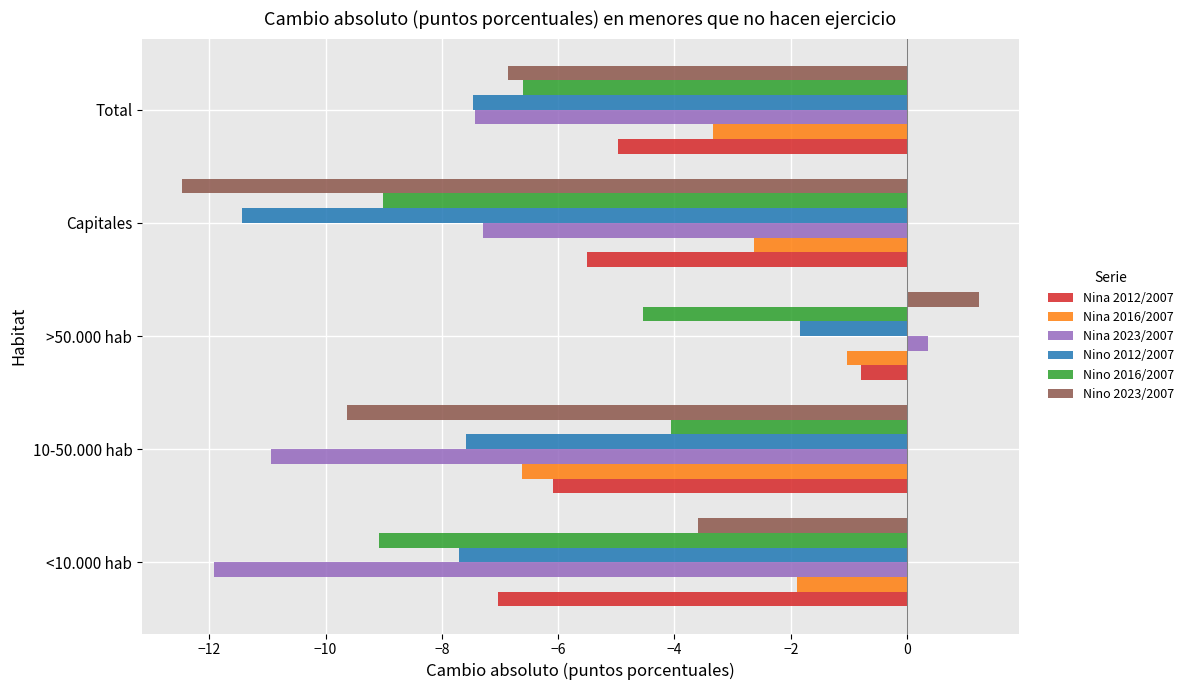

True or false: Nino 2016/2007 has a value of -15.9 at <10.000 hab.

False